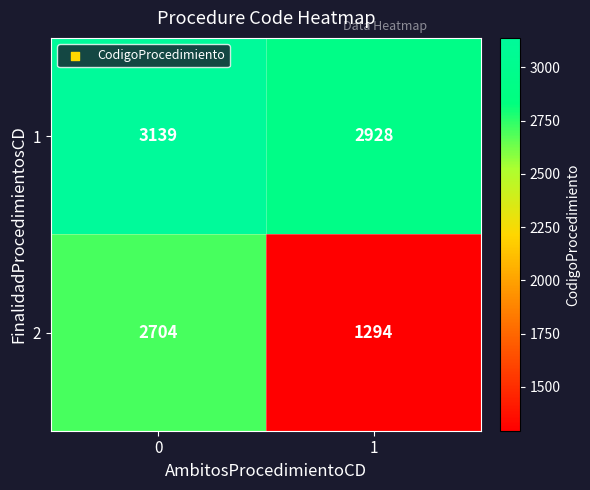

The value of 1 at 0 is 3139. True or false?

True